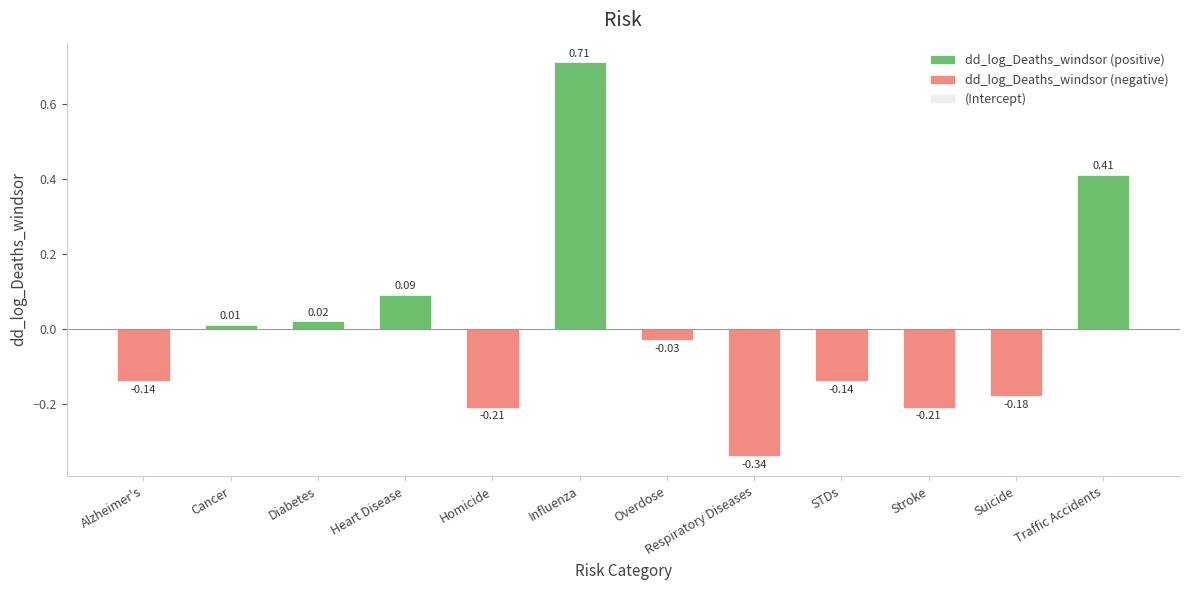

What is the smallest value displayed?

-0.3